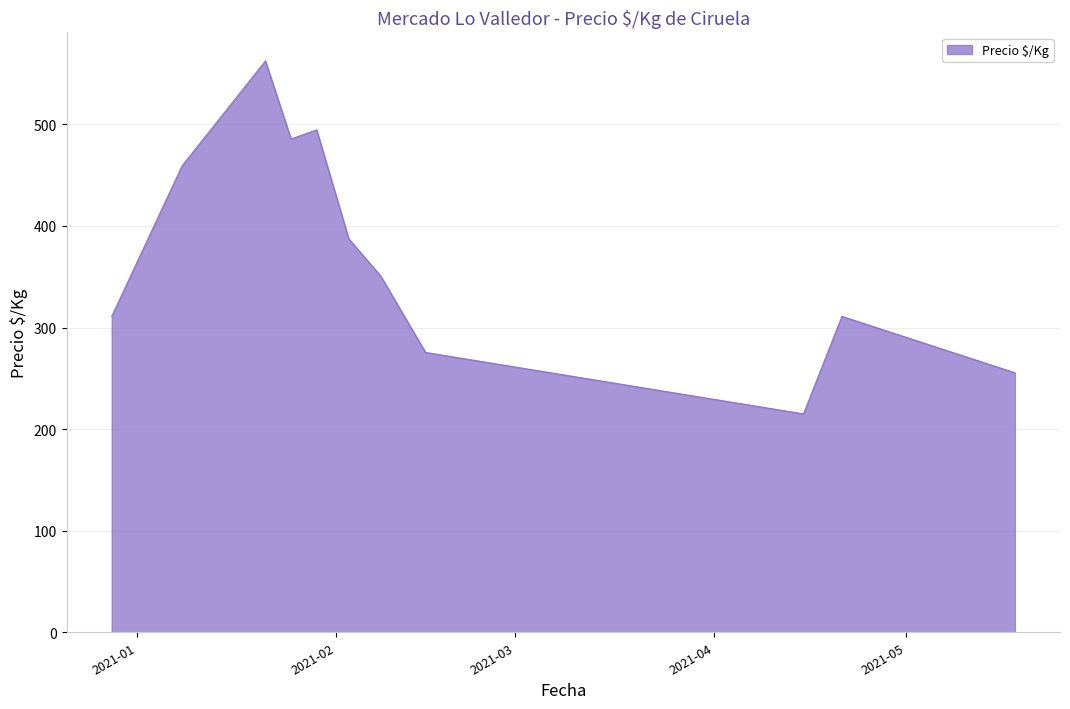

What is the smallest value displayed?

215.0